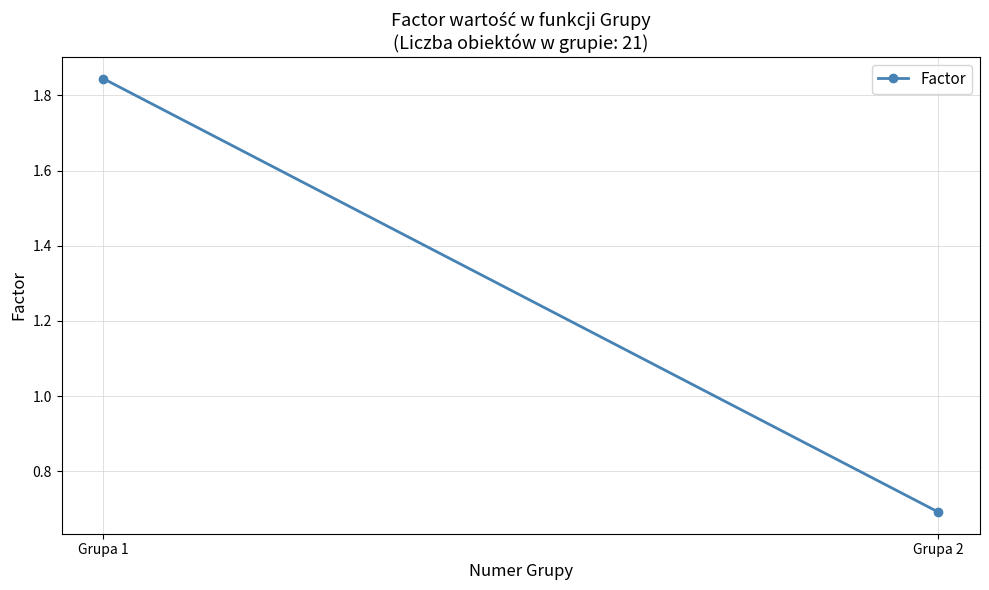

Reading left to right, list all the values displayed in this chart.

1.8	0.7